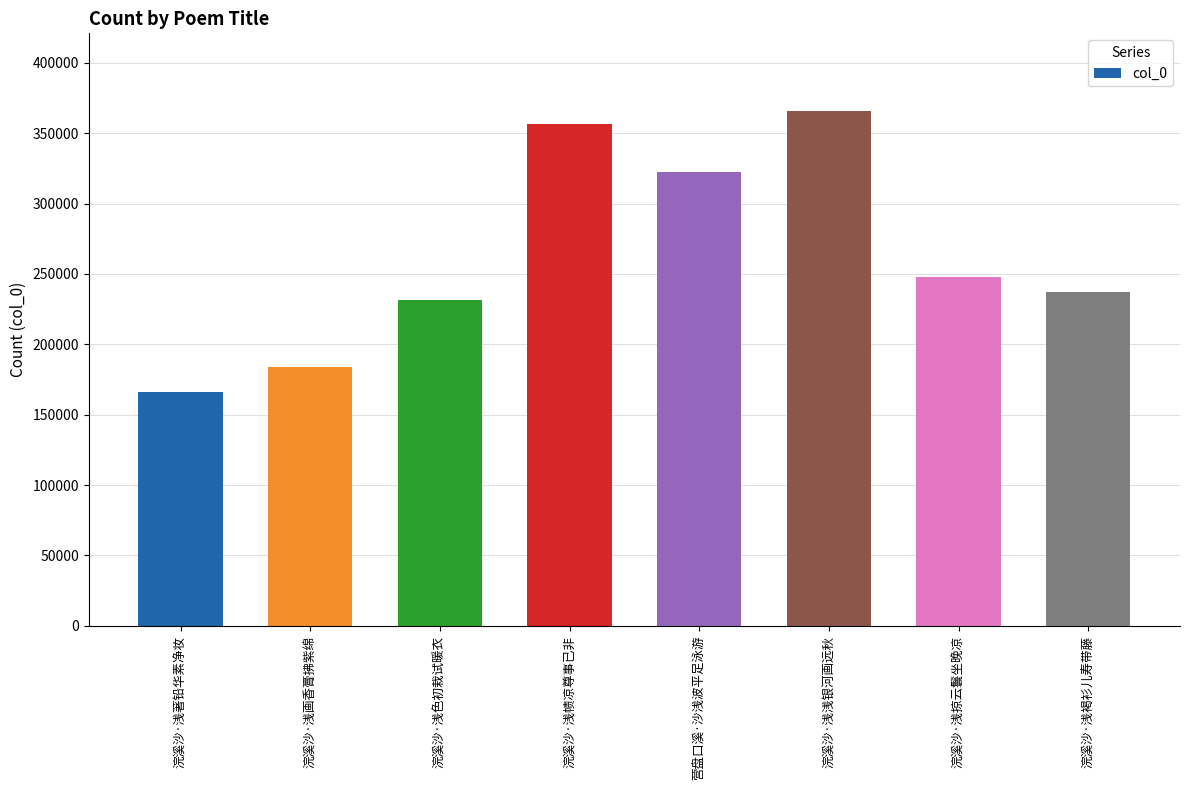

What is the difference between the maximum and second lowest values?

182306